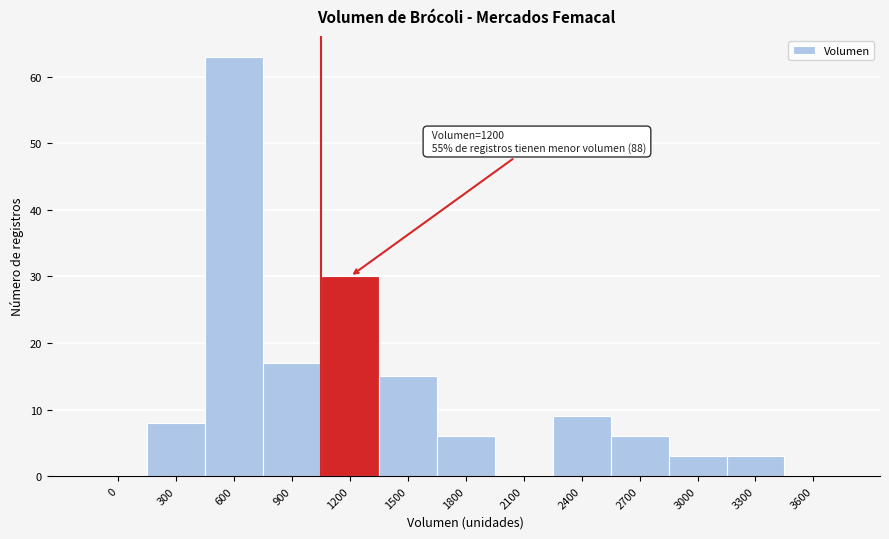

Reading right to left, what are all the values shown in this chart?

3600=0	3300=3	3000=3	2700=6	2400=9	2100=0	1800=6	1500=15	1200=30	900=17	600=63	300=8	0=0